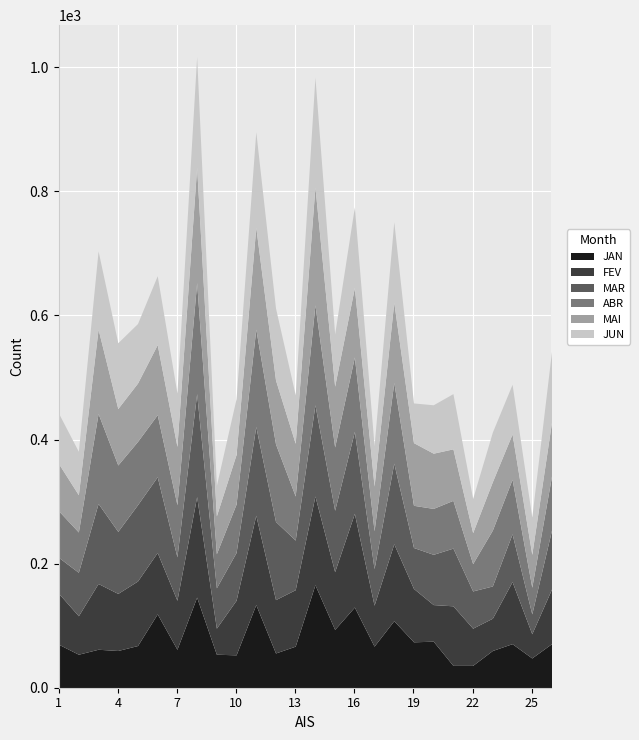

In ABR, how many points are higher than both neighbors (excluding endpoints)?

8